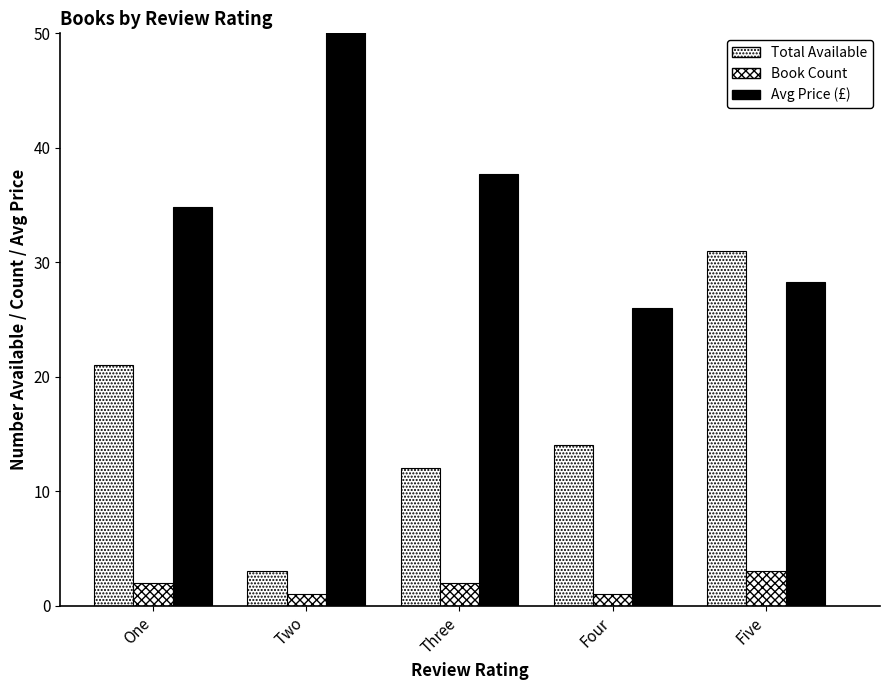

What is the sum of the Avg Price (£) values at Three and Five?

65.9